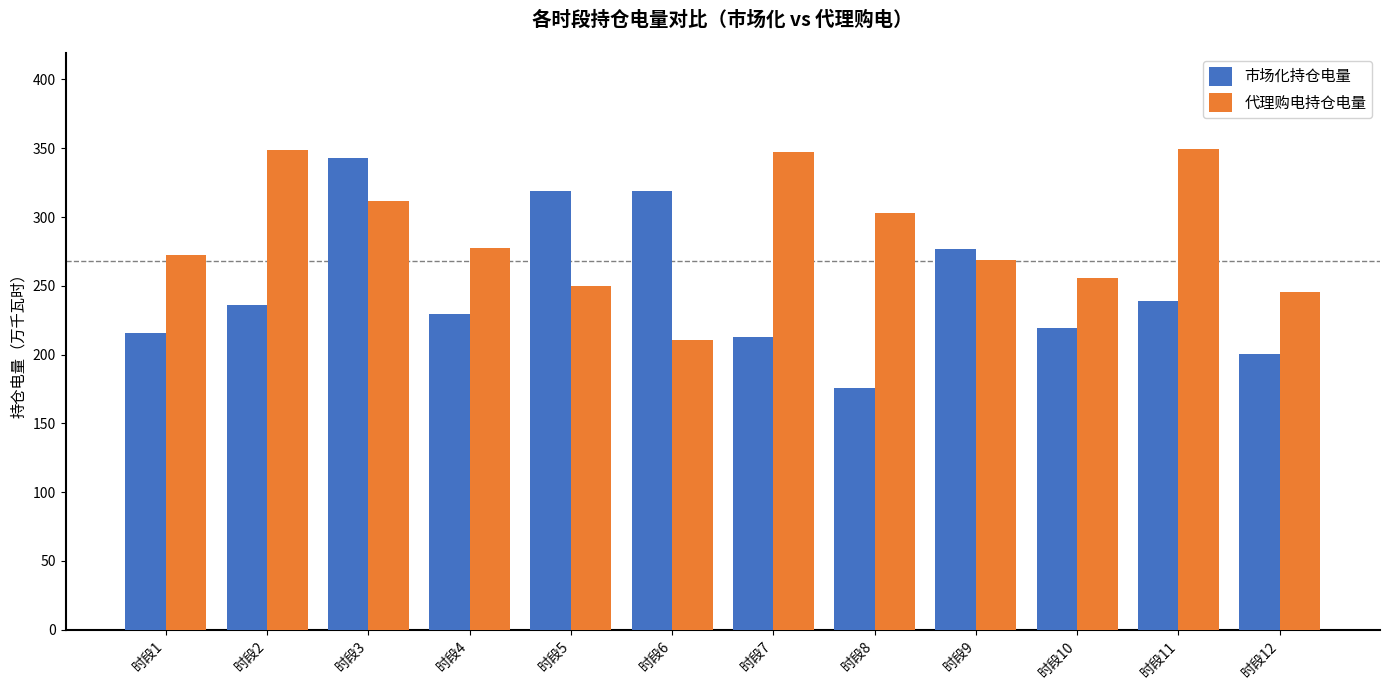

What is the difference between the 市场化持仓电量 values at 时段6 and 时段8?

143.2